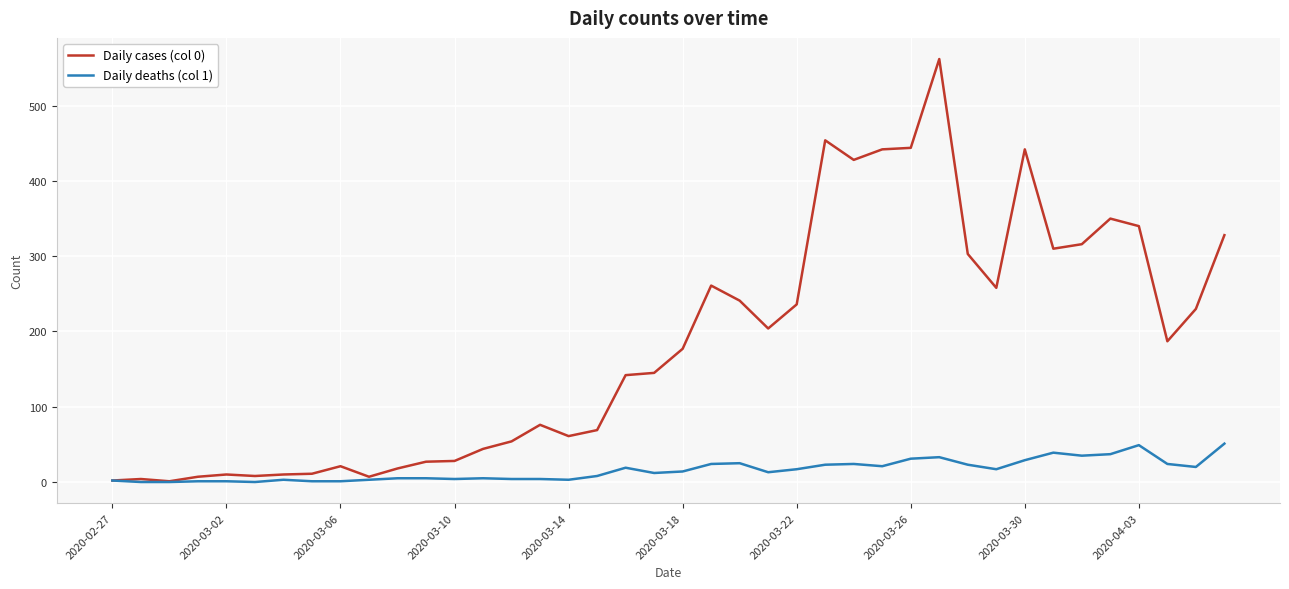

Which series has the largest total across all categories?

Daily cases (col 0)